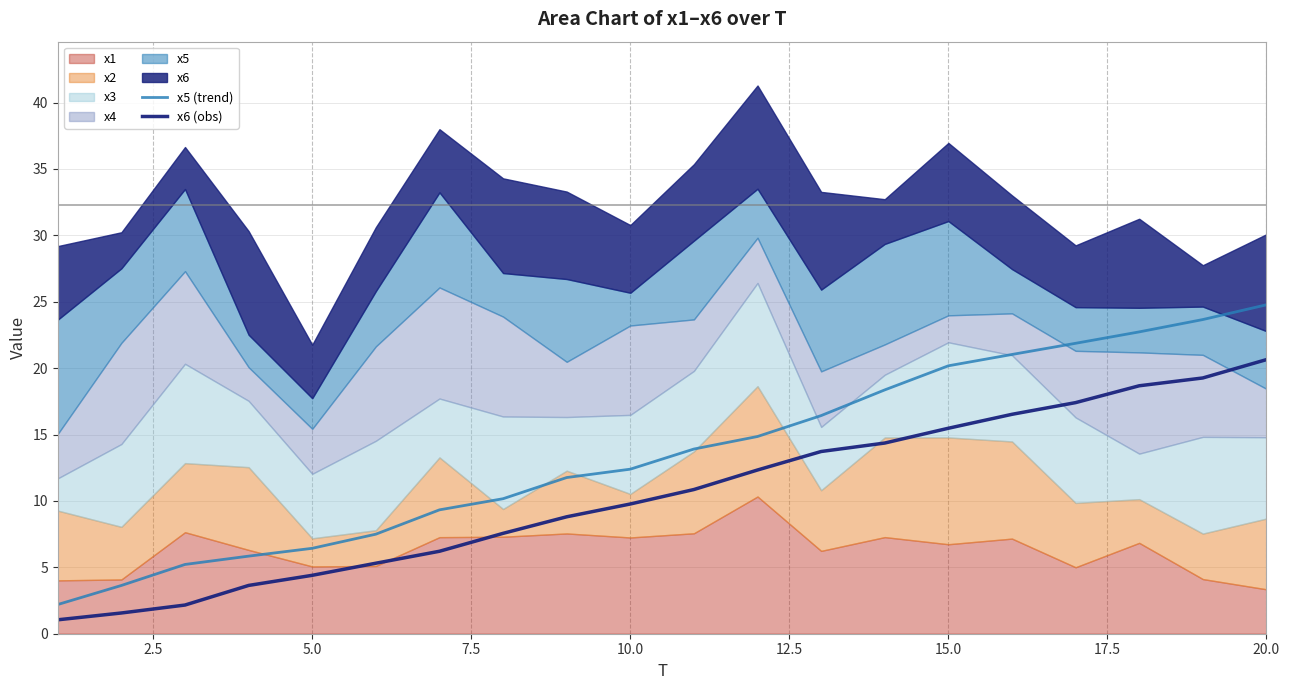

Reading right to left, transcribe all the data shown in this chart.

x5 (trend): 24.8	23.7	22.7	21.9	21.0	20.2	18.4	16.4	14.9	13.9	12.4	11.8	10.2	9.3	7.5	6.4	5.8	5.2	3.6	2.2
x6 (obs): 20.6	19.3	18.7	17.4	16.5	15.5	14.4	13.7	12.3	10.9	9.8	8.8	7.6	6.2	5.3	4.4	3.6	2.2	1.6	1.0